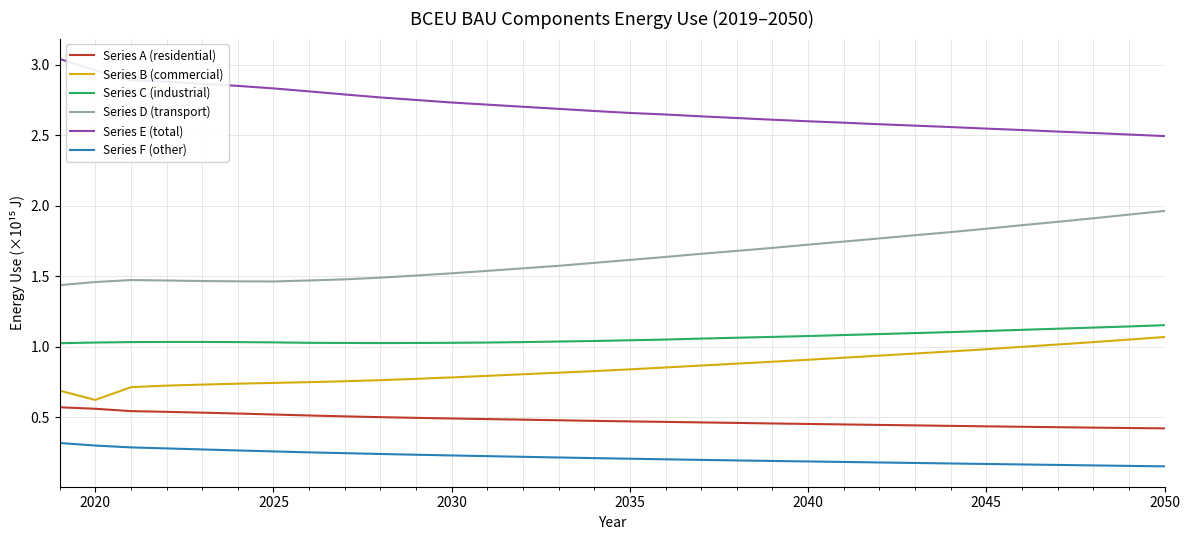

True or false: Series A (residential) and Series C (industrial) cross at least once.

False